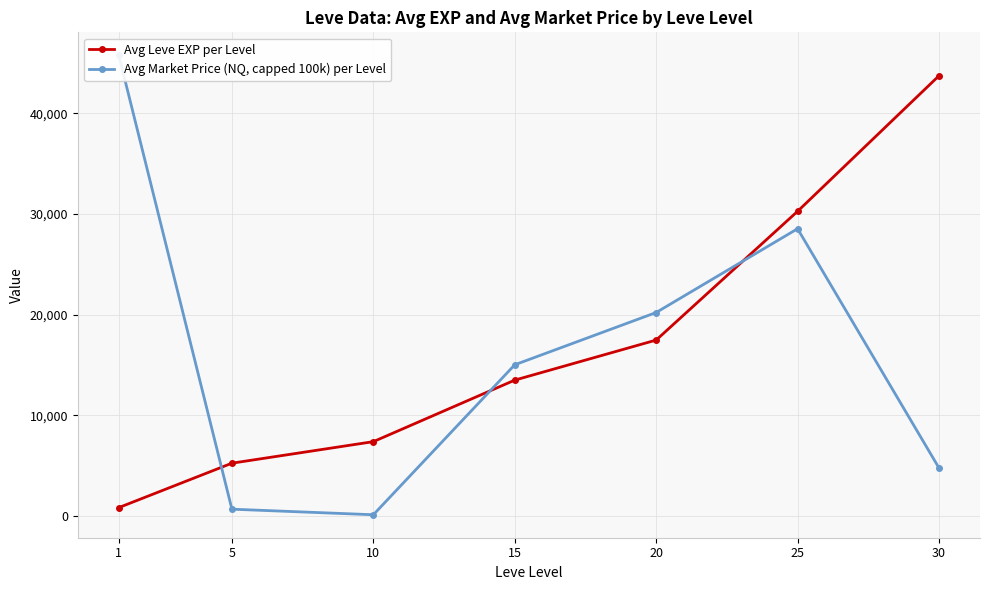

The Avg Market Price (NQ, capped 100k) per Level series shows 62986.2 at 1. True or false?

False